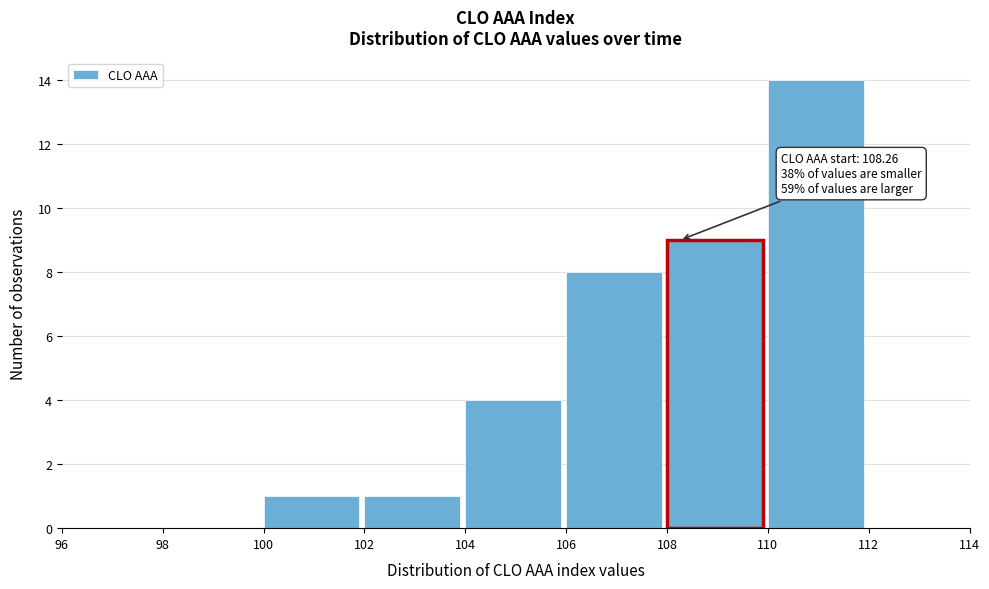

Over which range of the x-axis is the bar tallest?

110 to 112